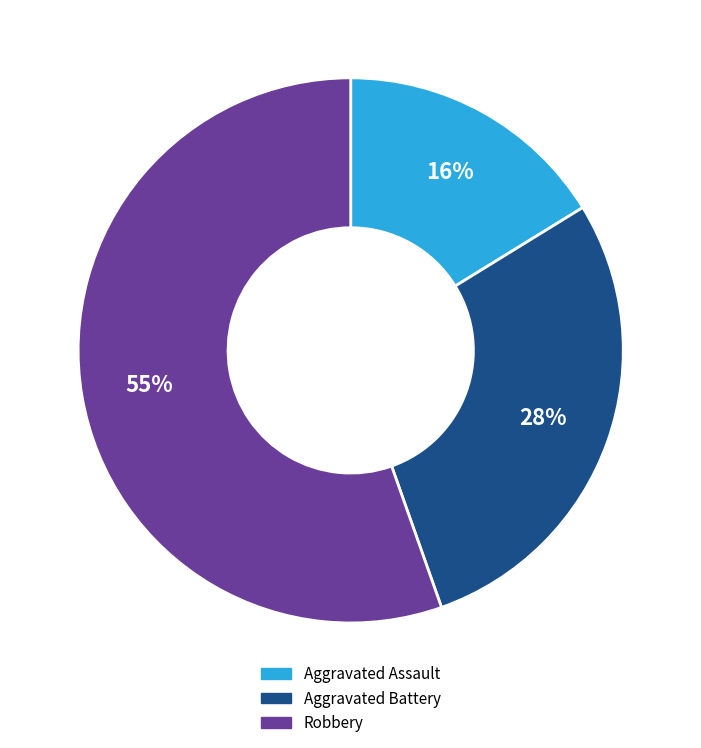

Which slice is the largest?

Robbery